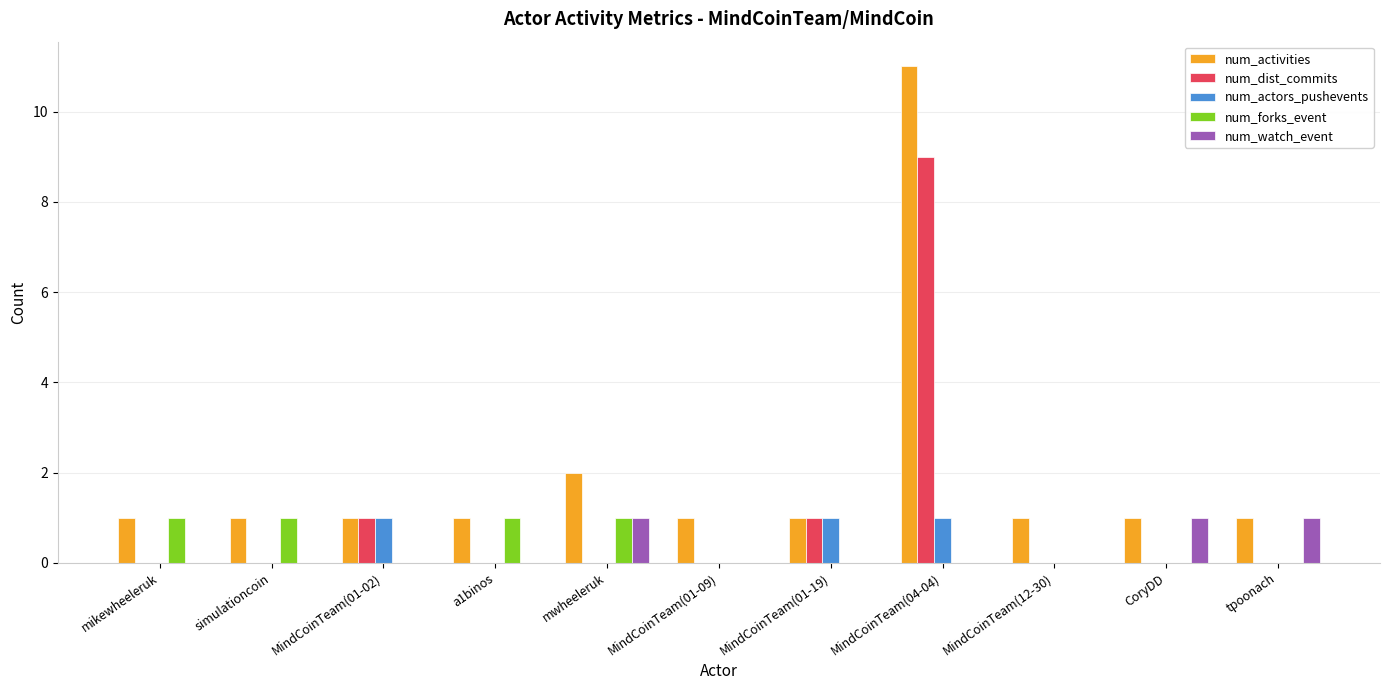

At which label does num_dist_commits reach its peak?

MindCoinTeam(04-04)